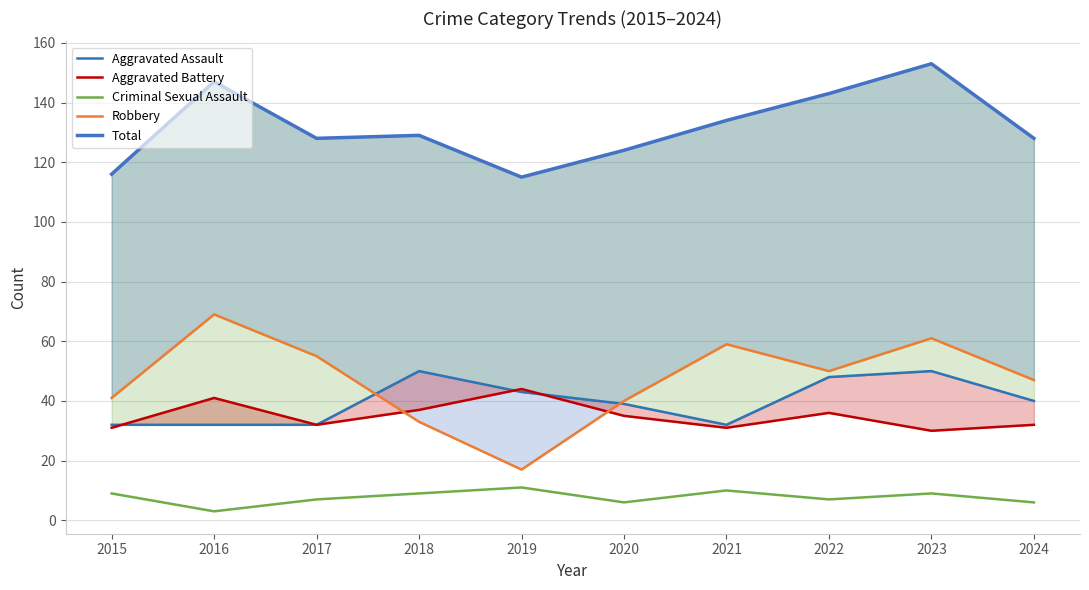

Where is the first local minimum for Criminal Sexual Assault?

2016